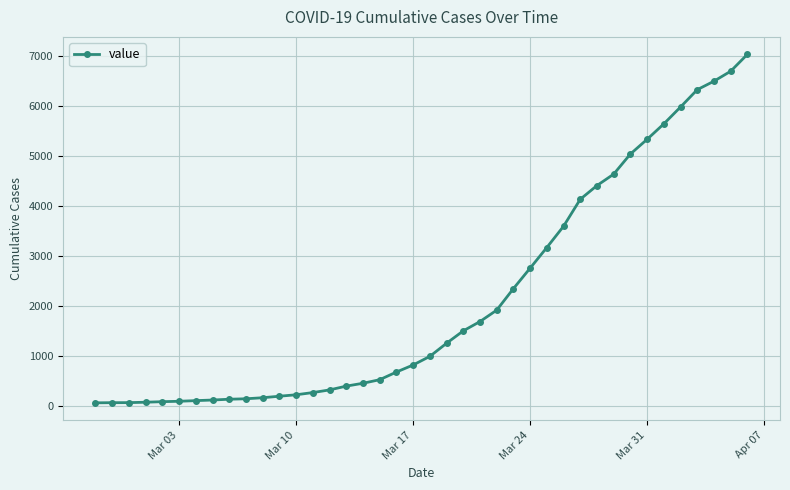

What is the difference between the maximum and minimum values?

6966